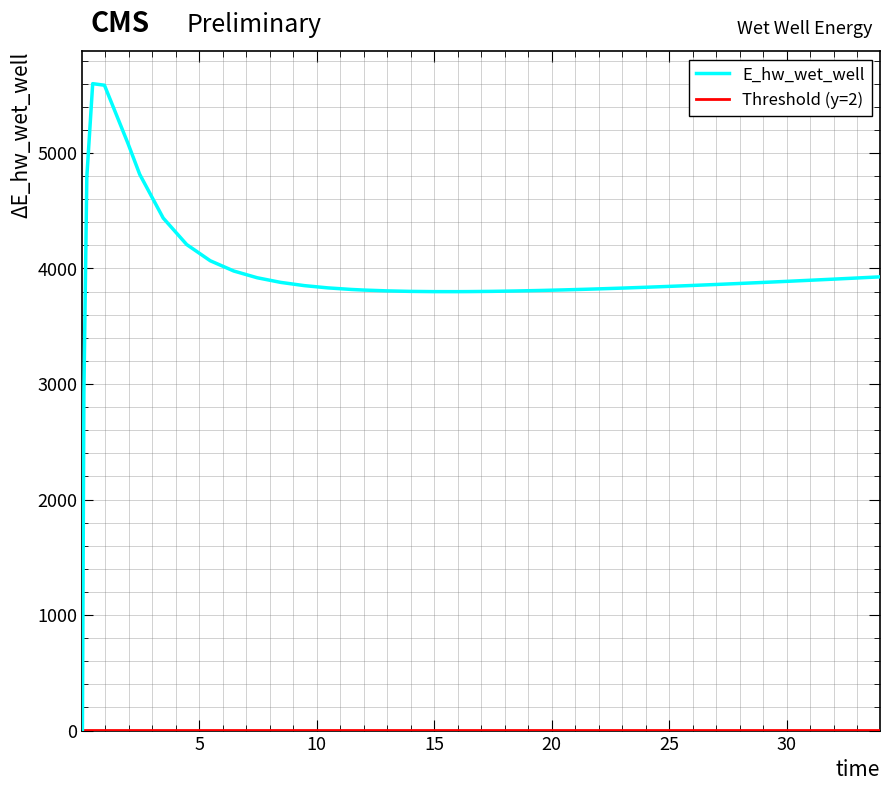

The value at 20 is 764.5. True or false?

False